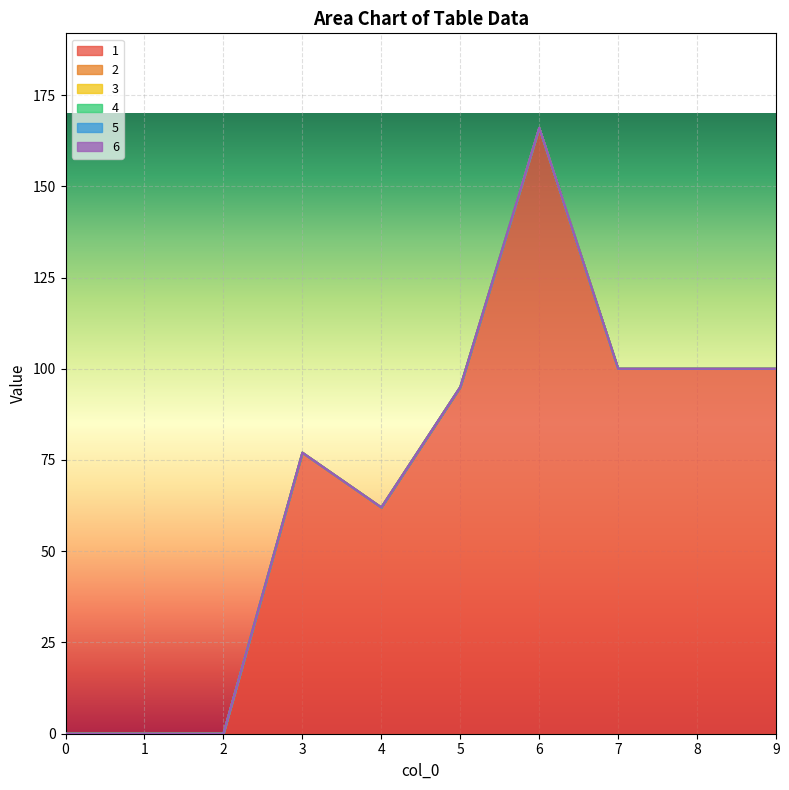

Count the number of categories in the chart.

10